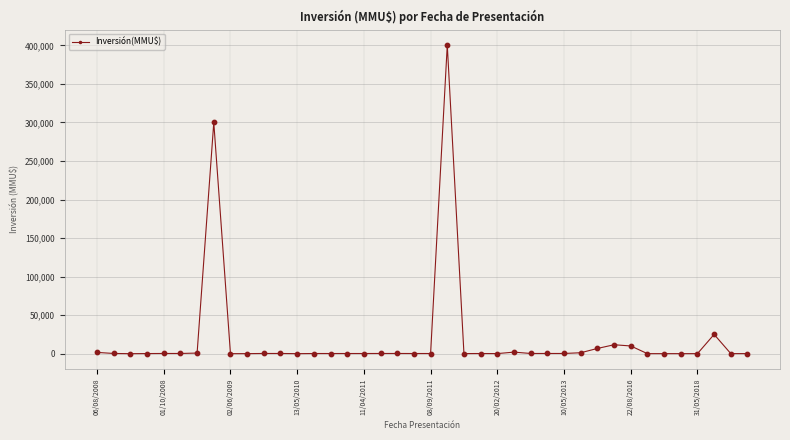

What is the sum of all values?

764091